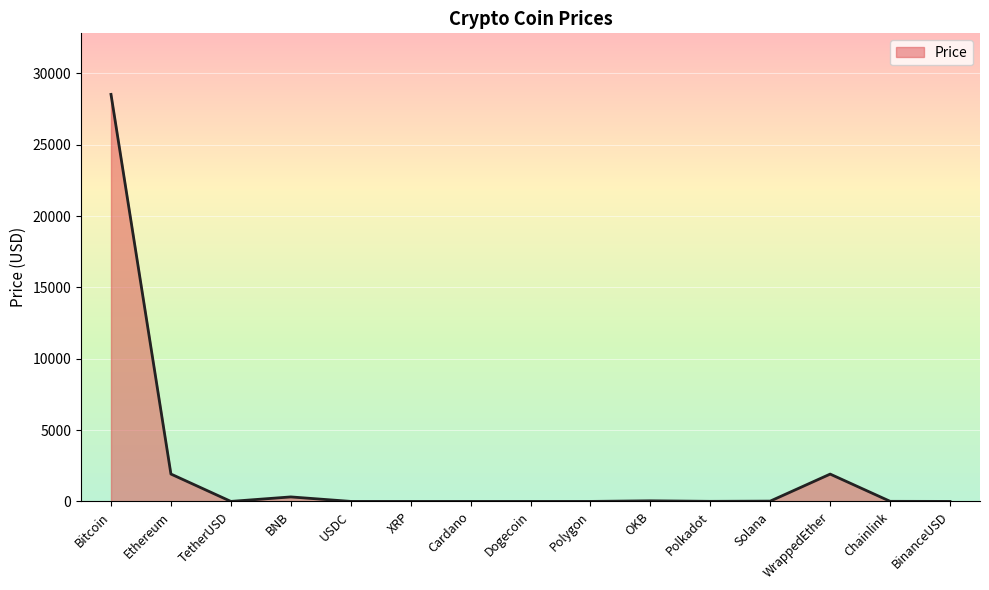

What is the greatest value displayed?

28526.4